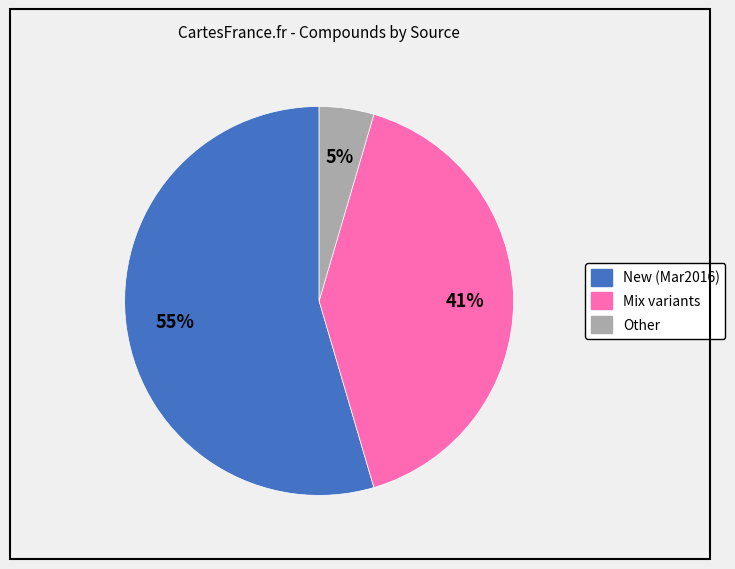

Is there any slice that represents more than half of the pie?

Yes